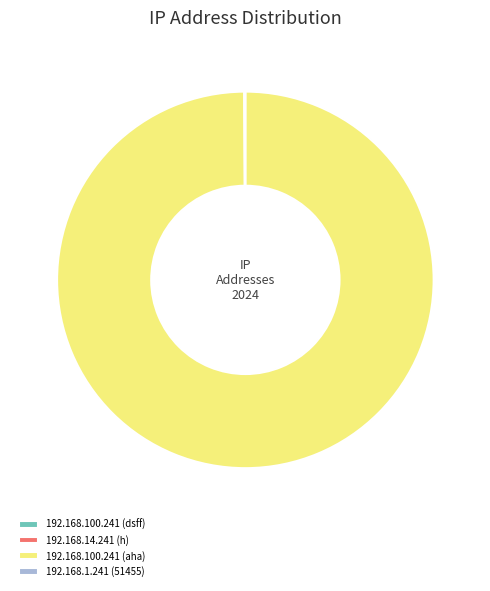

What is the largest slice in the pie chart?

192.168.100.241 (aha)